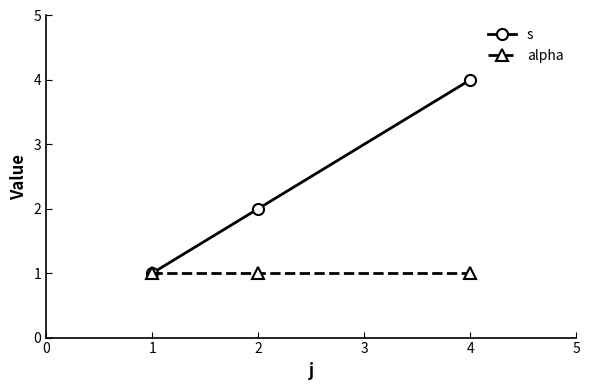

How many categories are shown in the chart?

3